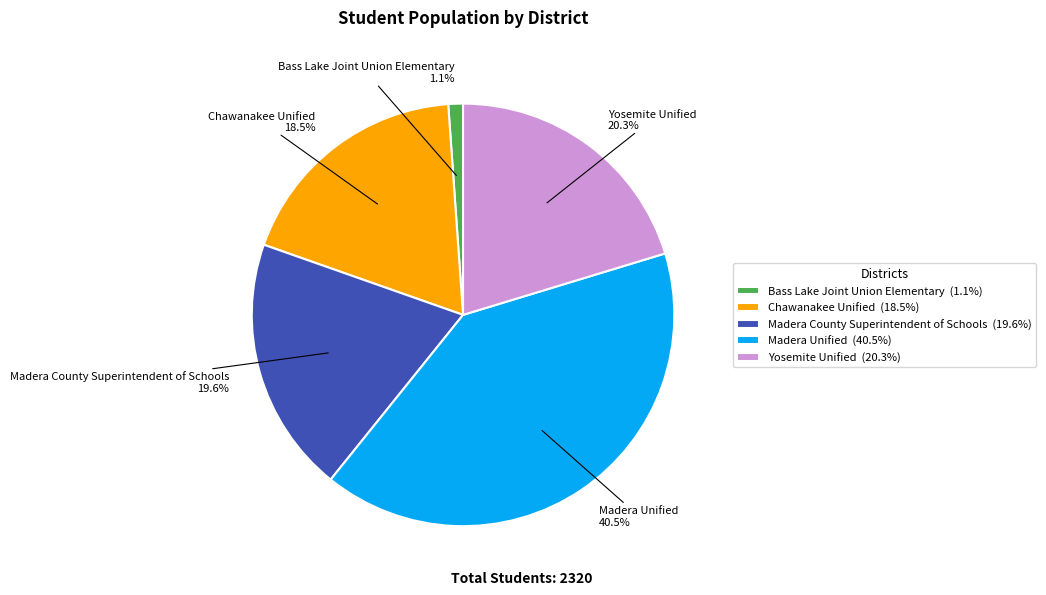

The Yosemite Unified slice represents 8% of the pie. True or false?

False